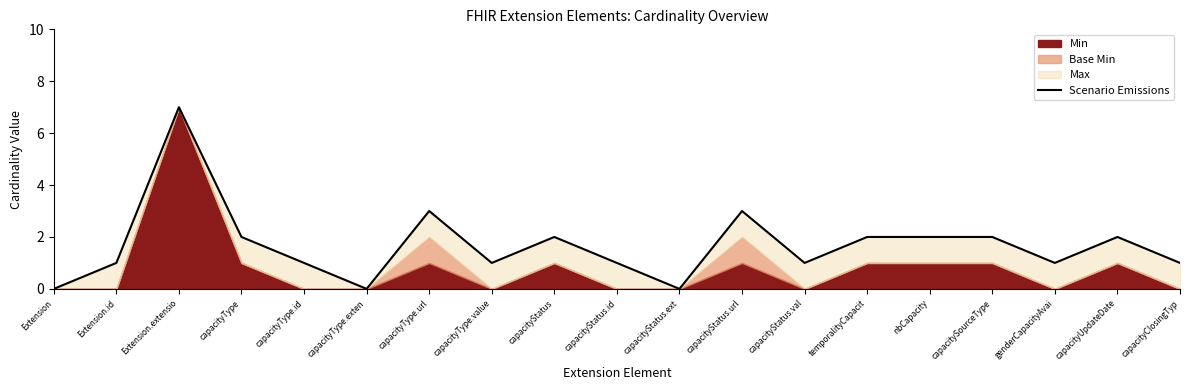

What is the sum of the values at genderCapacityAvai and temporalityCapacit?

3